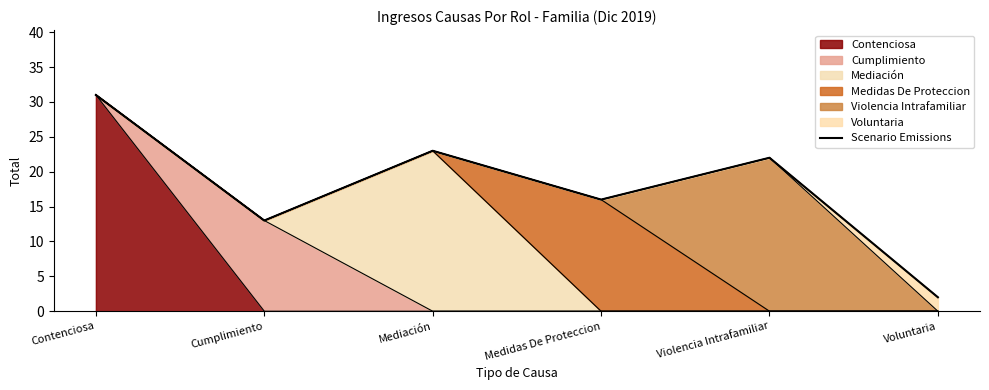

How many data points are less than 22?

3